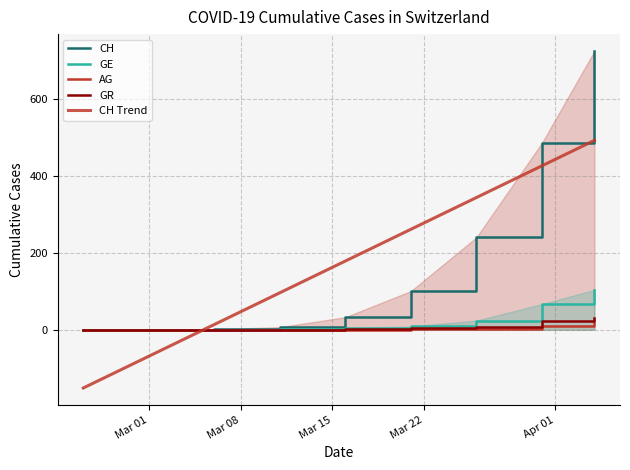

At how many categories does at least one series exceed 630?

1